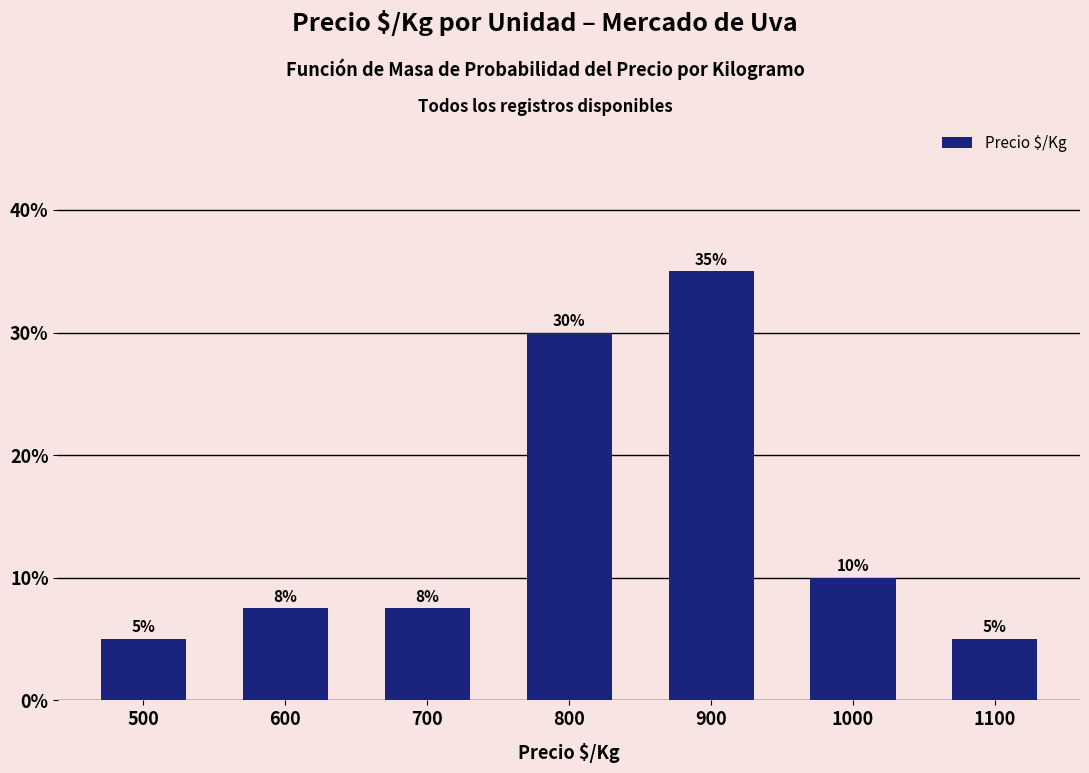

What is the value of the 7th bar from the left?

5.0